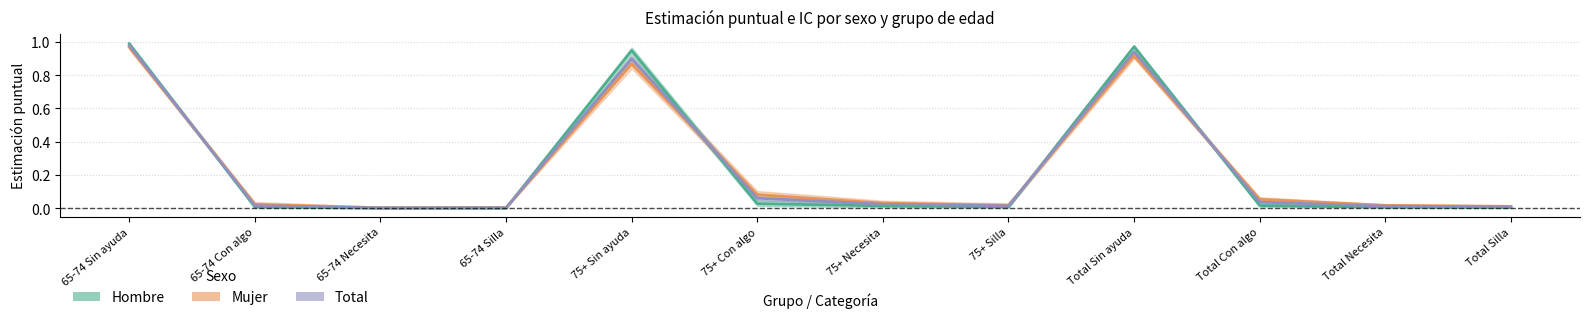

What is the value of the Total (Forecast) point at the 1st from the left?

1.0